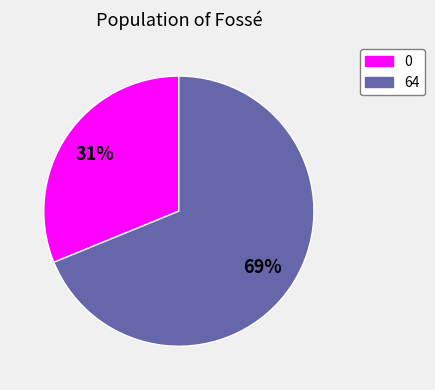

Is there any slice that represents more than half of the pie?

Yes